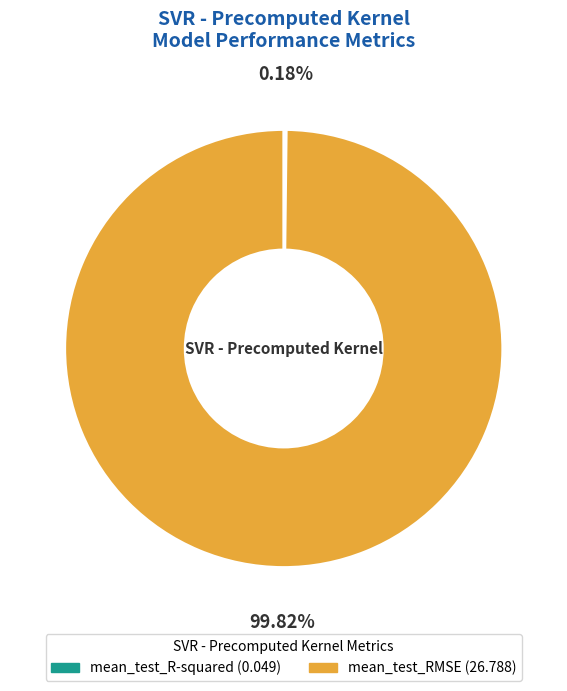

Which category has the biggest portion of the pie?

mean_test_RMSE